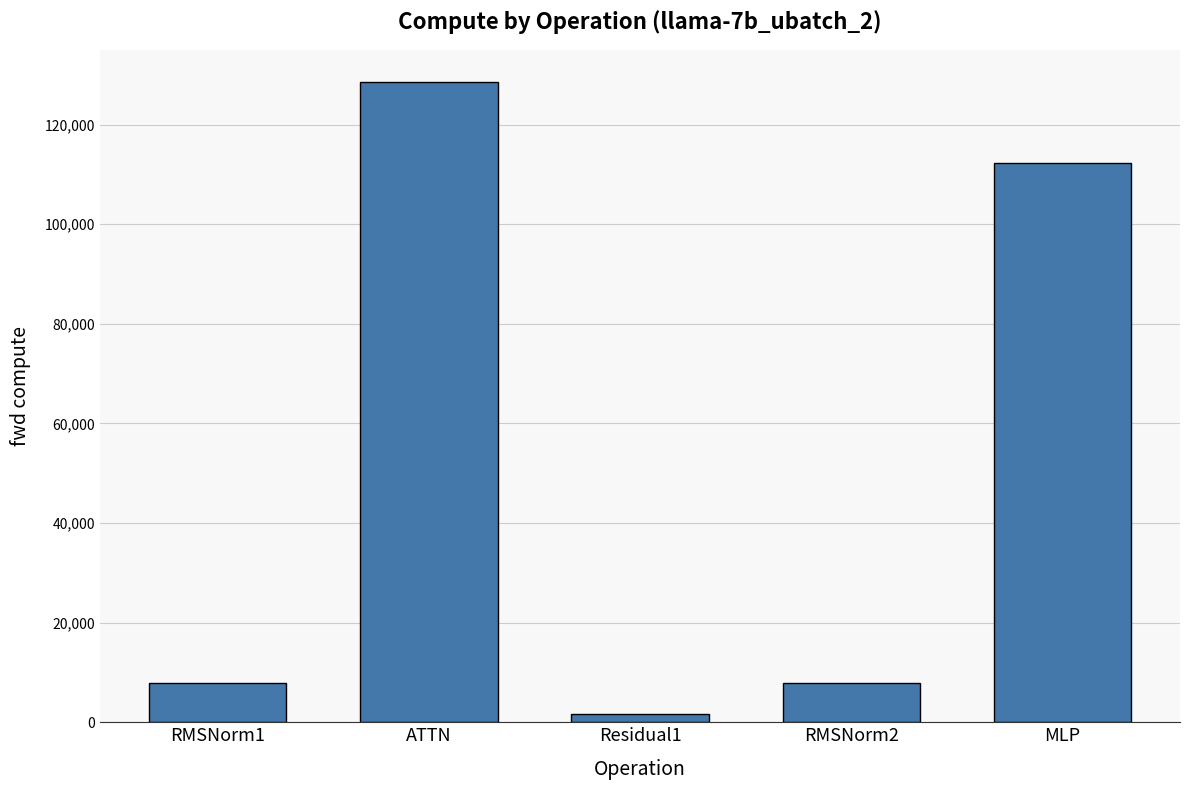

What is the difference between the second highest and second lowest values?

104251.4